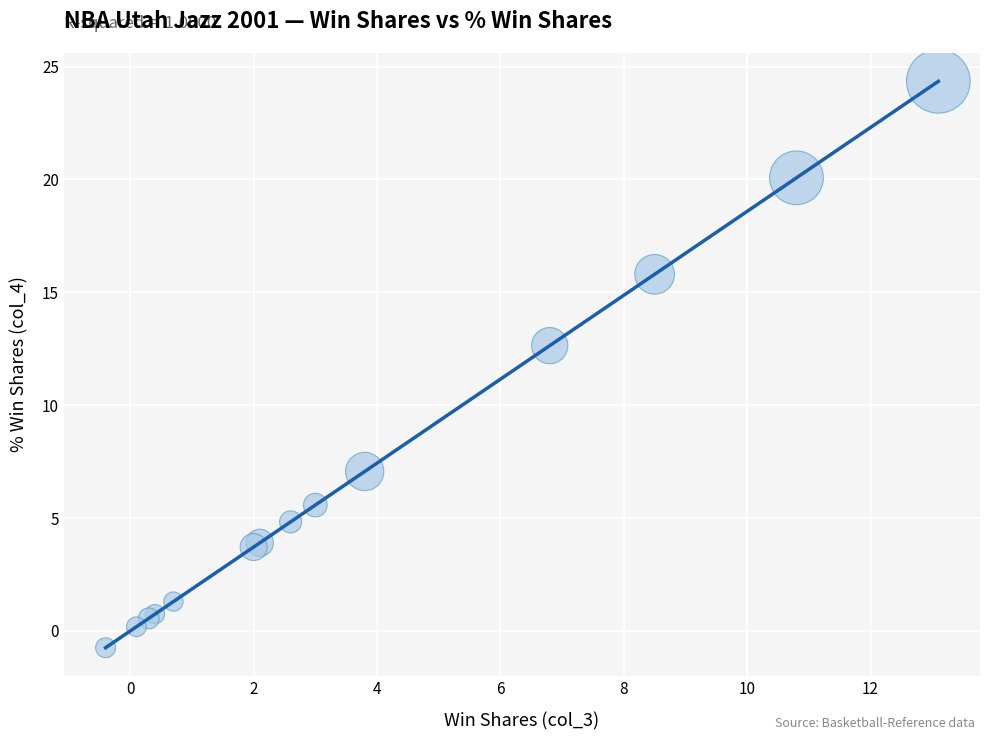

What Y value in the scatter plot is closest to 11?

12.6